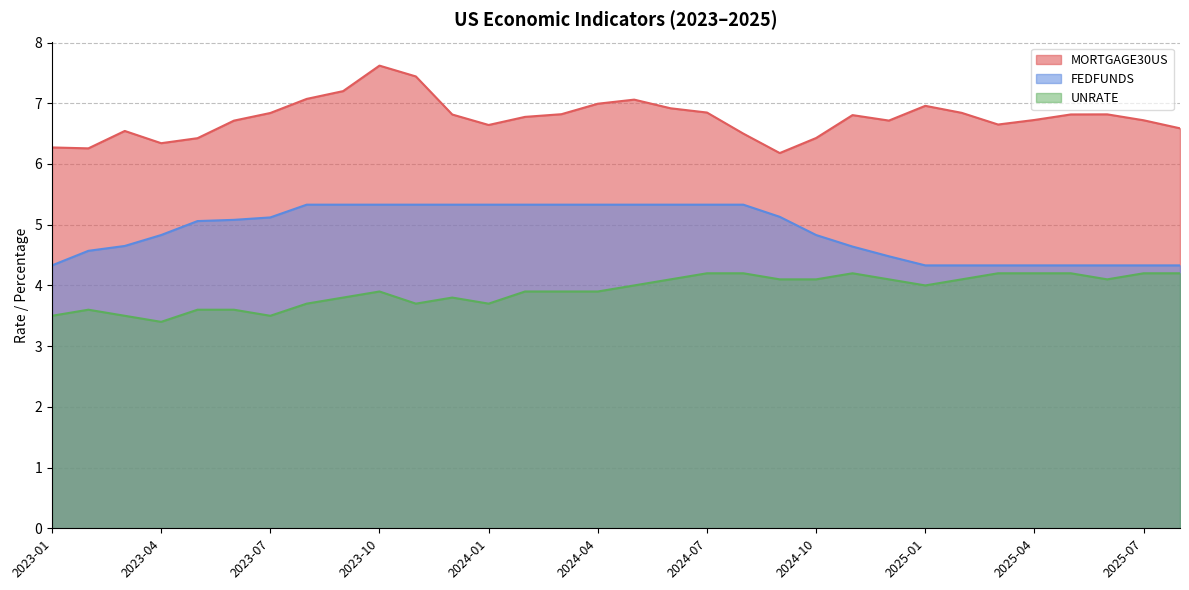

Which series has the widest spread of values?

MORTGAGE30US